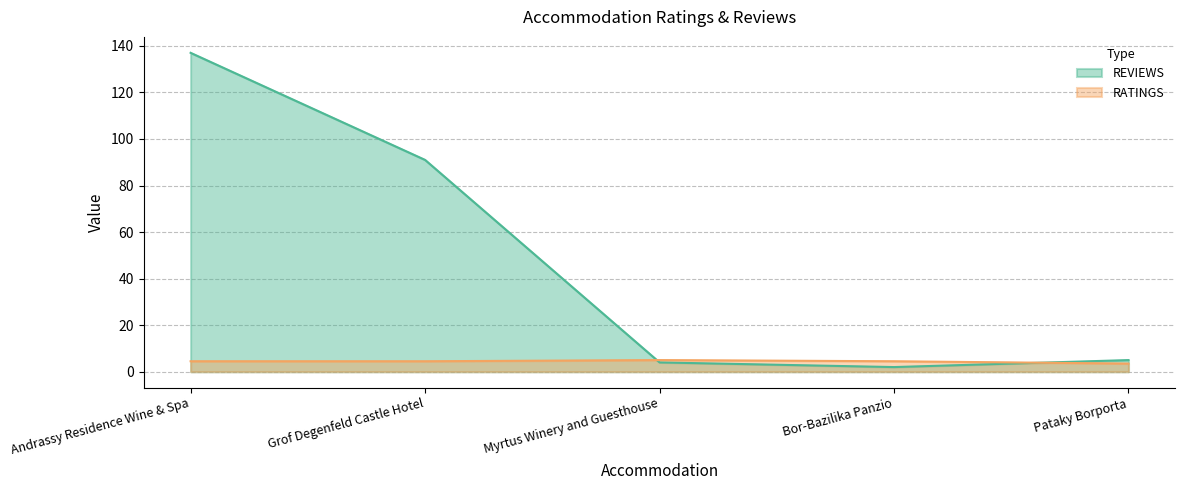

Between which two adjacent categories do REVIEWS and RATINGS first intersect?

Grof Degenfeld Castle Hotel and Myrtus Winery and Guesthouse